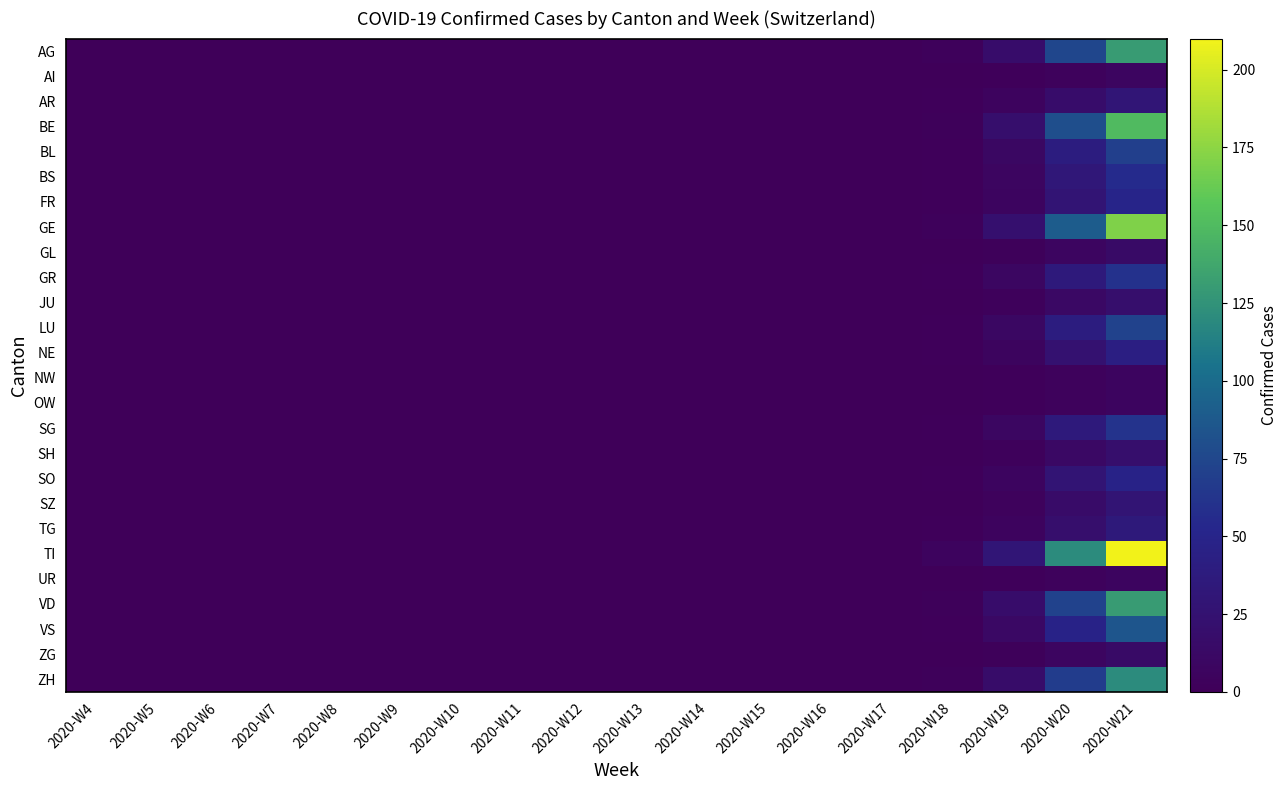

Reading right to left, what are all the values shown in this chart?

AG: 2020-W21=130	2020-W20=75	2020-W19=18	2020-W18=3	2020-W17=0	2020-W16=0	2020-W15=0	2020-W14=0	2020-W13=0	2020-W12=0	2020-W11=0	2020-W10=0	2020-W9=0	2020-W8=0	2020-W7=0	2020-W6=0	2020-W5=0	2020-W4=0
AI: 2020-W21=8	2020-W20=4	2020-W19=1	2020-W18=0	2020-W17=0	2020-W16=0	2020-W15=0	2020-W14=0	2020-W13=0	2020-W12=0	2020-W11=0	2020-W10=0	2020-W9=0	2020-W8=0	2020-W7=0	2020-W6=0	2020-W5=0	2020-W4=0
AR: 2020-W21=30	2020-W20=18	2020-W19=5	2020-W18=1	2020-W17=0	2020-W16=0	2020-W15=0	2020-W14=0	2020-W13=0	2020-W12=0	2020-W11=0	2020-W10=0	2020-W9=0	2020-W8=0	2020-W7=0	2020-W6=0	2020-W5=0	2020-W4=0
BE: 2020-W21=150	2020-W20=80	2020-W19=20	2020-W18=2	2020-W17=0	2020-W16=0	2020-W15=0	2020-W14=0	2020-W13=0	2020-W12=0	2020-W11=0	2020-W10=0	2020-W9=0	2020-W8=0	2020-W7=0	2020-W6=0	2020-W5=0	2020-W4=0
BL: 2020-W21=70	2020-W20=40	2020-W19=10	2020-W18=1	2020-W17=0	2020-W16=0	2020-W15=0	2020-W14=0	2020-W13=0	2020-W12=0	2020-W11=0	2020-W10=0	2020-W9=0	2020-W8=0	2020-W7=0	2020-W6=0	2020-W5=0	2020-W4=0
BS: 2020-W21=55	2020-W20=32	2020-W19=8	2020-W18=1	2020-W17=0	2020-W16=0	2020-W15=0	2020-W14=0	2020-W13=0	2020-W12=0	2020-W11=0	2020-W10=0	2020-W9=0	2020-W8=0	2020-W7=0	2020-W6=0	2020-W5=0	2020-W4=0
FR: 2020-W21=50	2020-W20=28	2020-W19=7	2020-W18=1	2020-W17=0	2020-W16=0	2020-W15=0	2020-W14=0	2020-W13=0	2020-W12=0	2020-W11=0	2020-W10=0	2020-W9=0	2020-W8=0	2020-W7=0	2020-W6=0	2020-W5=0	2020-W4=0
GE: 2020-W21=170	2020-W20=90	2020-W19=22	2020-W18=3	2020-W17=0	2020-W16=0	2020-W15=0	2020-W14=0	2020-W13=0	2020-W12=0	2020-W11=0	2020-W10=0	2020-W9=0	2020-W8=0	2020-W7=0	2020-W6=0	2020-W5=0	2020-W4=0
GL: 2020-W21=14	2020-W20=8	2020-W19=2	2020-W18=0	2020-W17=0	2020-W16=0	2020-W15=0	2020-W14=0	2020-W13=0	2020-W12=0	2020-W11=0	2020-W10=0	2020-W9=0	2020-W8=0	2020-W7=0	2020-W6=0	2020-W5=0	2020-W4=0
GR: 2020-W21=60	2020-W20=36	2020-W19=9	2020-W18=1	2020-W17=0	2020-W16=0	2020-W15=0	2020-W14=0	2020-W13=0	2020-W12=0	2020-W11=0	2020-W10=0	2020-W9=0	2020-W8=0	2020-W7=0	2020-W6=0	2020-W5=0	2020-W4=0
JU: 2020-W21=20	2020-W20=12	2020-W19=3	2020-W18=0	2020-W17=0	2020-W16=0	2020-W15=0	2020-W14=0	2020-W13=0	2020-W12=0	2020-W11=0	2020-W10=0	2020-W9=0	2020-W8=0	2020-W7=0	2020-W6=0	2020-W5=0	2020-W4=0
LU: 2020-W21=72	2020-W20=40	2020-W19=10	2020-W18=1	2020-W17=0	2020-W16=0	2020-W15=0	2020-W14=0	2020-W13=0	2020-W12=0	2020-W11=0	2020-W10=0	2020-W9=0	2020-W8=0	2020-W7=0	2020-W6=0	2020-W5=0	2020-W4=0
NE: 2020-W21=42	2020-W20=24	2020-W19=6	2020-W18=1	2020-W17=0	2020-W16=0	2020-W15=0	2020-W14=0	2020-W13=0	2020-W12=0	2020-W11=0	2020-W10=0	2020-W9=0	2020-W8=0	2020-W7=0	2020-W6=0	2020-W5=0	2020-W4=0
NW: 2020-W21=7	2020-W20=4	2020-W19=1	2020-W18=0	2020-W17=0	2020-W16=0	2020-W15=0	2020-W14=0	2020-W13=0	2020-W12=0	2020-W11=0	2020-W10=0	2020-W9=0	2020-W8=0	2020-W7=0	2020-W6=0	2020-W5=0	2020-W4=0
OW: 2020-W21=7	2020-W20=4	2020-W19=1	2020-W18=0	2020-W17=0	2020-W16=0	2020-W15=0	2020-W14=0	2020-W13=0	2020-W12=0	2020-W11=0	2020-W10=0	2020-W9=0	2020-W8=0	2020-W7=0	2020-W6=0	2020-W5=0	2020-W4=0
SG: 2020-W21=62	2020-W20=36	2020-W19=9	2020-W18=1	2020-W17=0	2020-W16=0	2020-W15=0	2020-W14=0	2020-W13=0	2020-W12=0	2020-W11=0	2020-W10=0	2020-W9=0	2020-W8=0	2020-W7=0	2020-W6=0	2020-W5=0	2020-W4=0
SH: 2020-W21=20	2020-W20=12	2020-W19=3	2020-W18=0	2020-W17=0	2020-W16=0	2020-W15=0	2020-W14=0	2020-W13=0	2020-W12=0	2020-W11=0	2020-W10=0	2020-W9=0	2020-W8=0	2020-W7=0	2020-W6=0	2020-W5=0	2020-W4=0
SO: 2020-W21=48	2020-W20=28	2020-W19=7	2020-W18=1	2020-W17=0	2020-W16=0	2020-W15=0	2020-W14=0	2020-W13=0	2020-W12=0	2020-W11=0	2020-W10=0	2020-W9=0	2020-W8=0	2020-W7=0	2020-W6=0	2020-W5=0	2020-W4=0
SZ: 2020-W21=28	2020-W20=16	2020-W19=4	2020-W18=0	2020-W17=0	2020-W16=0	2020-W15=0	2020-W14=0	2020-W13=0	2020-W12=0	2020-W11=0	2020-W10=0	2020-W9=0	2020-W8=0	2020-W7=0	2020-W6=0	2020-W5=0	2020-W4=0
TG: 2020-W21=35	2020-W20=20	2020-W19=5	2020-W18=1	2020-W17=0	2020-W16=0	2020-W15=0	2020-W14=0	2020-W13=0	2020-W12=0	2020-W11=0	2020-W10=0	2020-W9=0	2020-W8=0	2020-W7=0	2020-W6=0	2020-W5=0	2020-W4=0
TI: 2020-W21=210	2020-W20=120	2020-W19=30	2020-W18=5	2020-W17=0	2020-W16=0	2020-W15=0	2020-W14=0	2020-W13=0	2020-W12=0	2020-W11=0	2020-W10=0	2020-W9=0	2020-W8=0	2020-W7=0	2020-W6=0	2020-W5=0	2020-W4=0
UR: 2020-W21=7	2020-W20=4	2020-W19=1	2020-W18=0	2020-W17=0	2020-W16=0	2020-W15=0	2020-W14=0	2020-W13=0	2020-W12=0	2020-W11=0	2020-W10=0	2020-W9=0	2020-W8=0	2020-W7=0	2020-W6=0	2020-W5=0	2020-W4=0
VD: 2020-W21=130	2020-W20=72	2020-W19=18	2020-W18=2	2020-W17=0	2020-W16=0	2020-W15=0	2020-W14=0	2020-W13=0	2020-W12=0	2020-W11=0	2020-W10=0	2020-W9=0	2020-W8=0	2020-W7=0	2020-W6=0	2020-W5=0	2020-W4=0
VS: 2020-W21=85	2020-W20=48	2020-W19=12	2020-W18=1	2020-W17=0	2020-W16=0	2020-W15=0	2020-W14=0	2020-W13=0	2020-W12=0	2020-W11=0	2020-W10=0	2020-W9=0	2020-W8=0	2020-W7=0	2020-W6=0	2020-W5=0	2020-W4=0
ZG: 2020-W21=14	2020-W20=8	2020-W19=2	2020-W18=0	2020-W17=0	2020-W16=0	2020-W15=0	2020-W14=0	2020-W13=0	2020-W12=0	2020-W11=0	2020-W10=0	2020-W9=0	2020-W8=0	2020-W7=0	2020-W6=0	2020-W5=0	2020-W4=0
ZH: 2020-W21=120	2020-W20=68	2020-W19=17	2020-W18=2	2020-W17=0	2020-W16=0	2020-W15=0	2020-W14=0	2020-W13=0	2020-W12=0	2020-W11=0	2020-W10=0	2020-W9=0	2020-W8=0	2020-W7=0	2020-W6=0	2020-W5=0	2020-W4=0